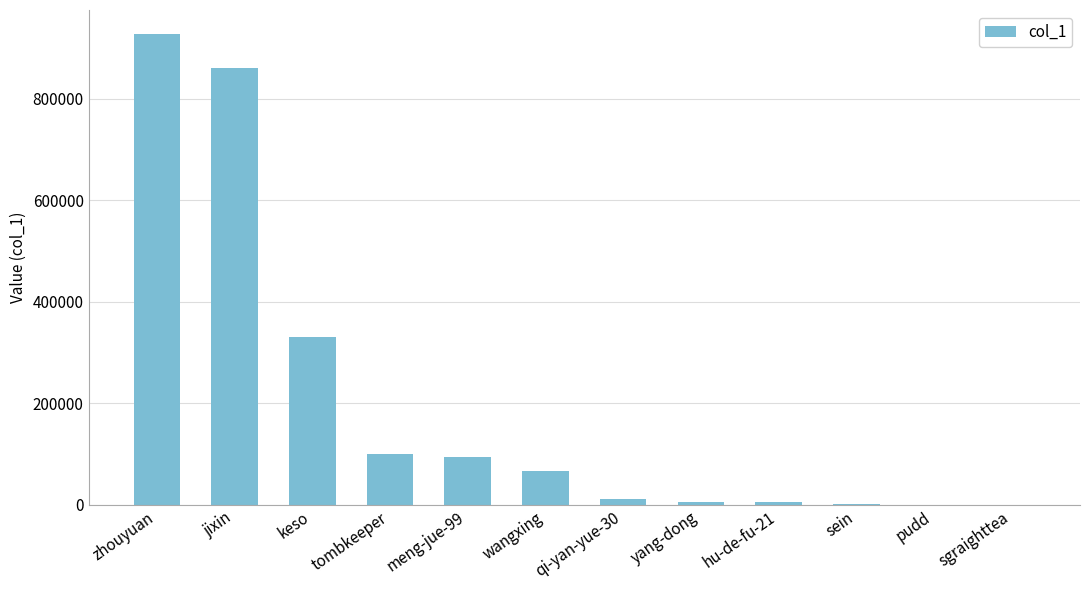

The chart shows a value of 178767 at tombkeeper. True or false?

False